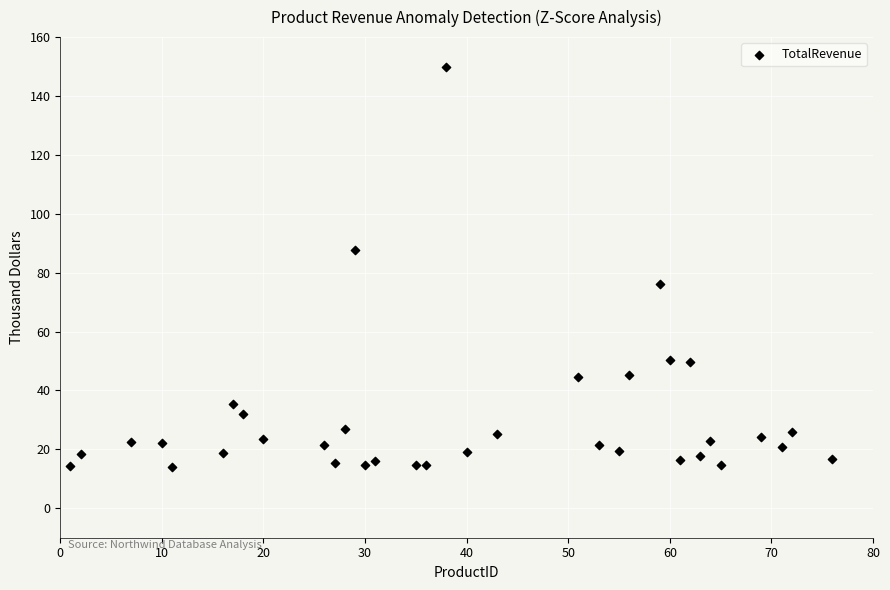

What is the range of Y values (max minus min)?

136.1